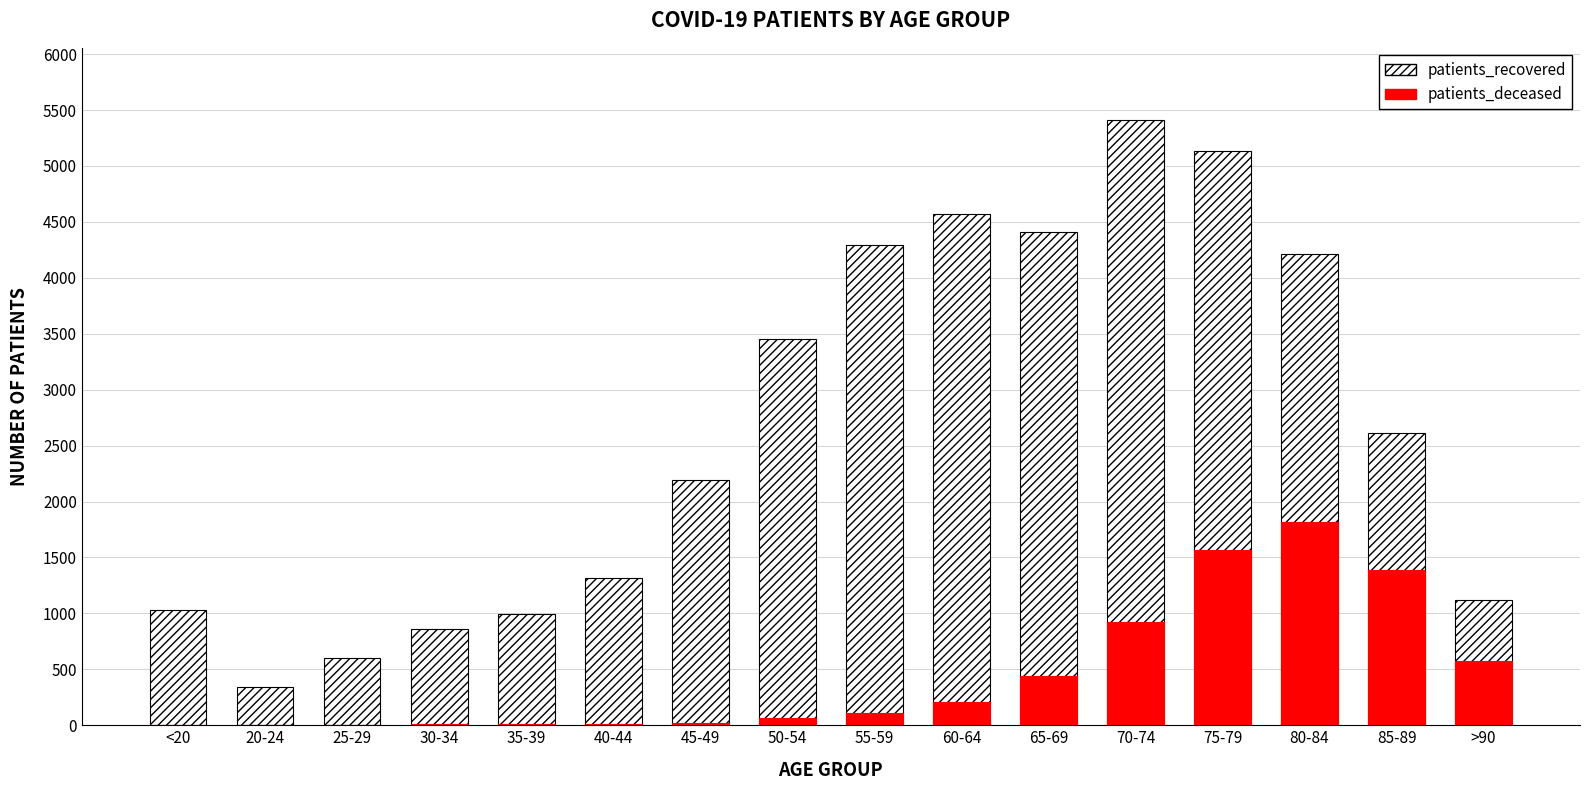

True or false: patients_deceased has a value of 10 at 40-44.

True